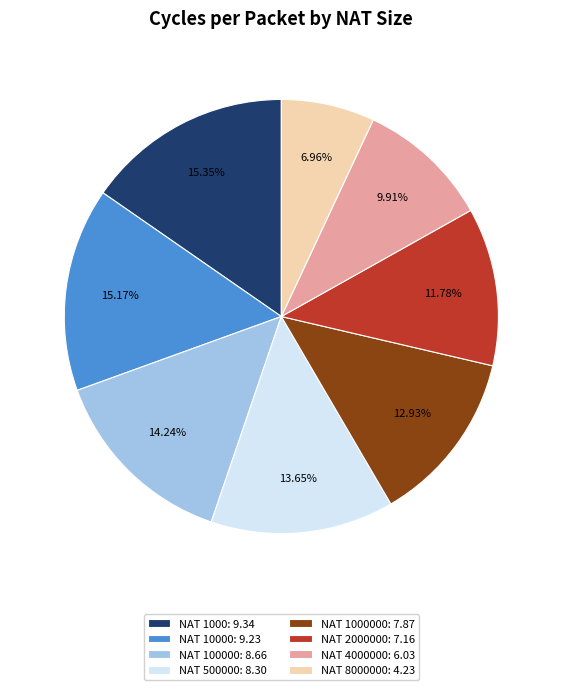

Is the sum of NAT 100000: 8.66 and NAT 8000000: 4.23 greater than half?

No